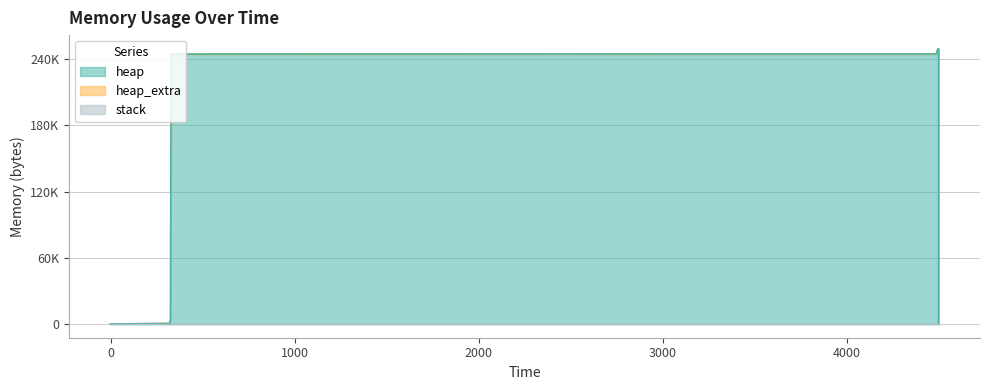

True or false: heap and stack cross at least once.

False